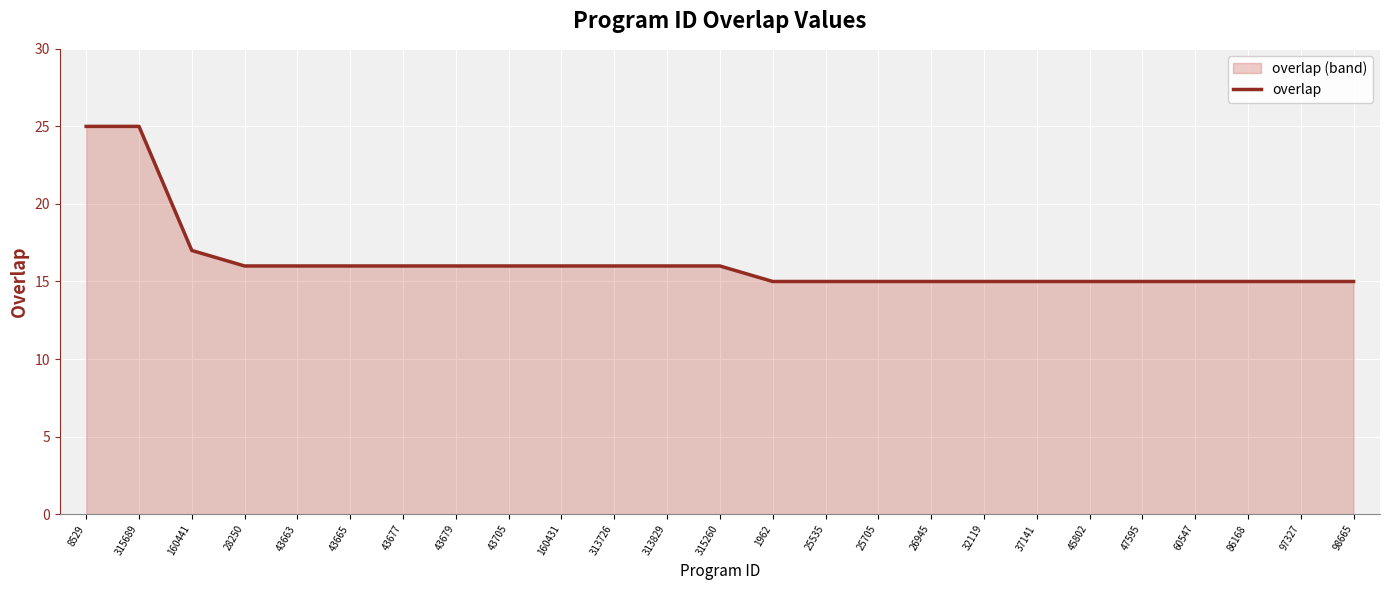

How many categories are shown in the chart?

25